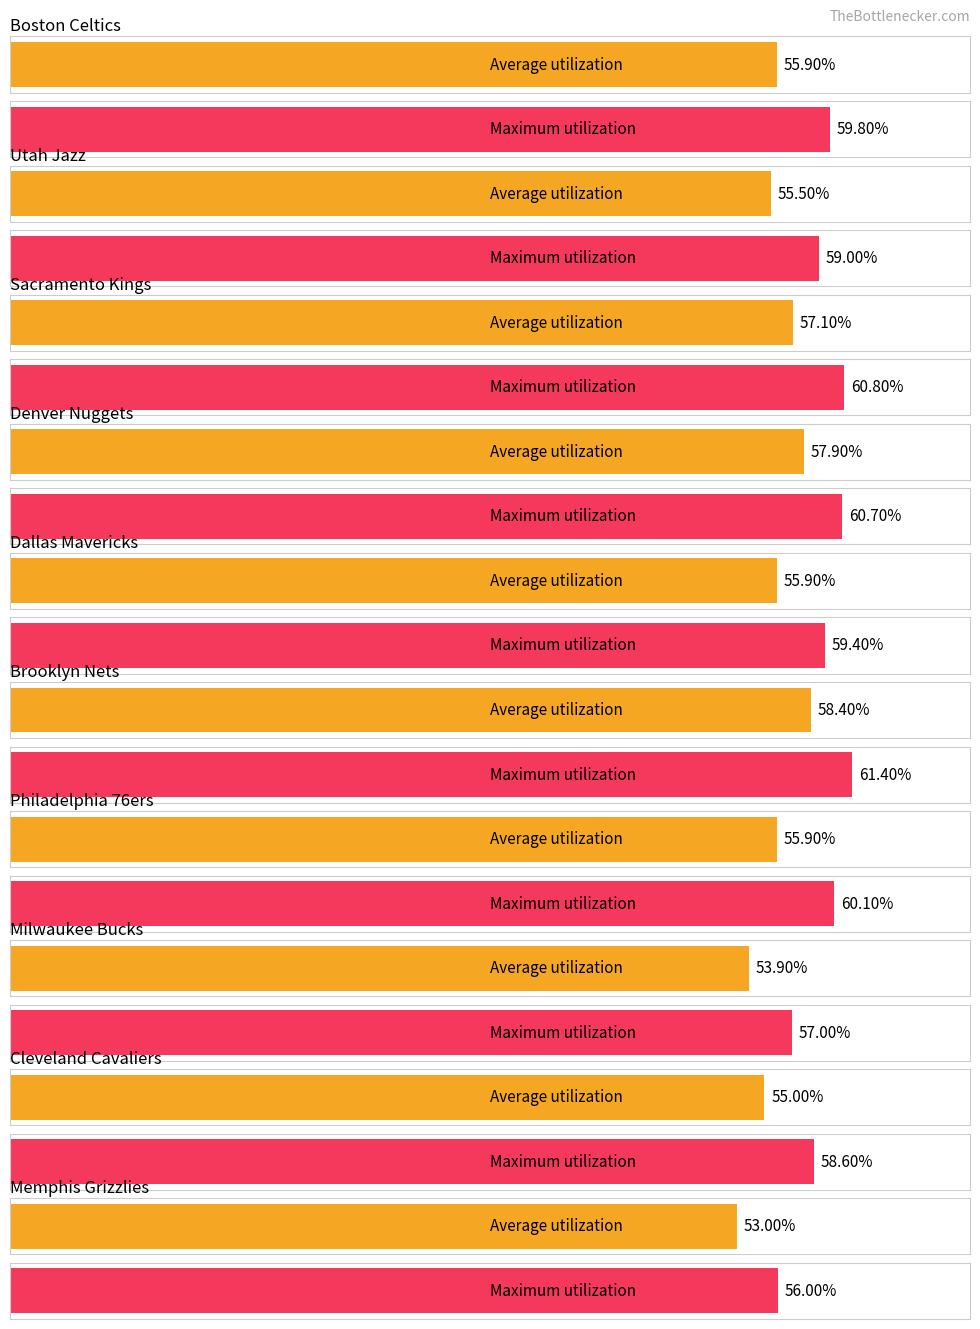

What is the label of the 5th bar from the left?

Dallas Mavericks